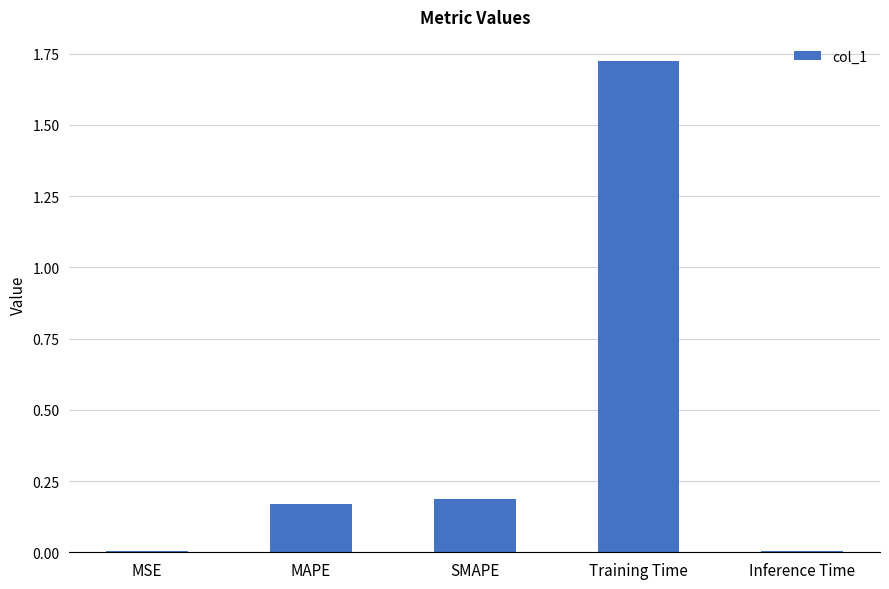

What is the sum of the values at SMAPE and MAPE?

0.4